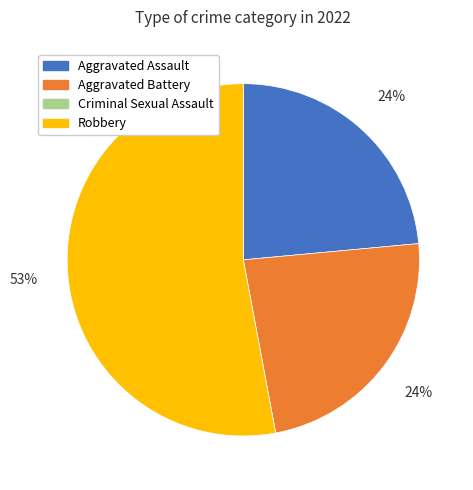

What percentage is the Aggravated Battery slice, to the nearest percent?

24%